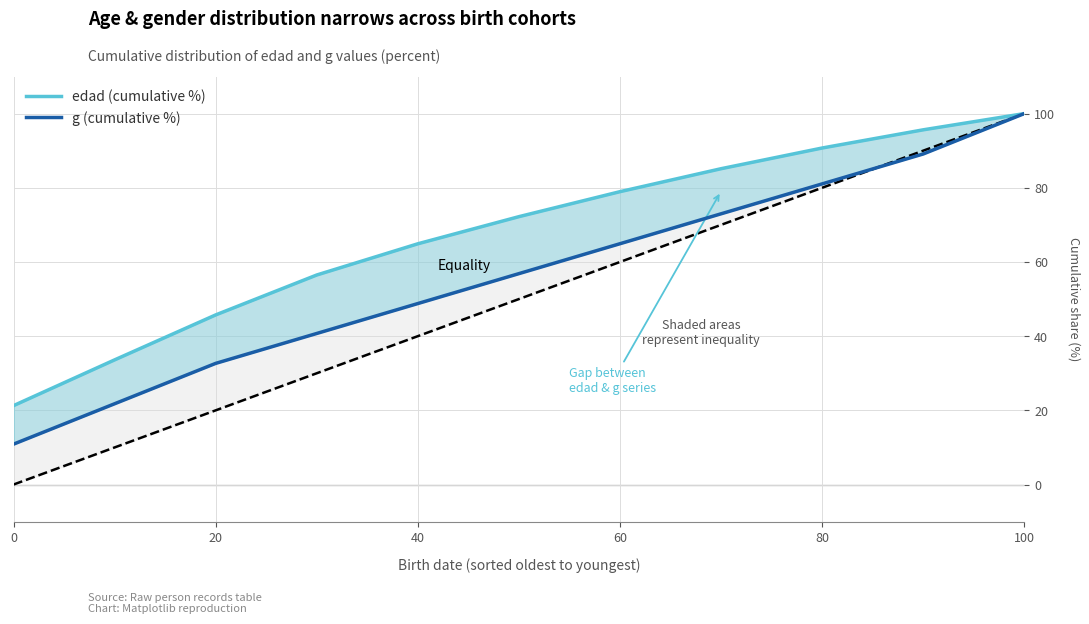

What is the smallest value displayed?

10.9